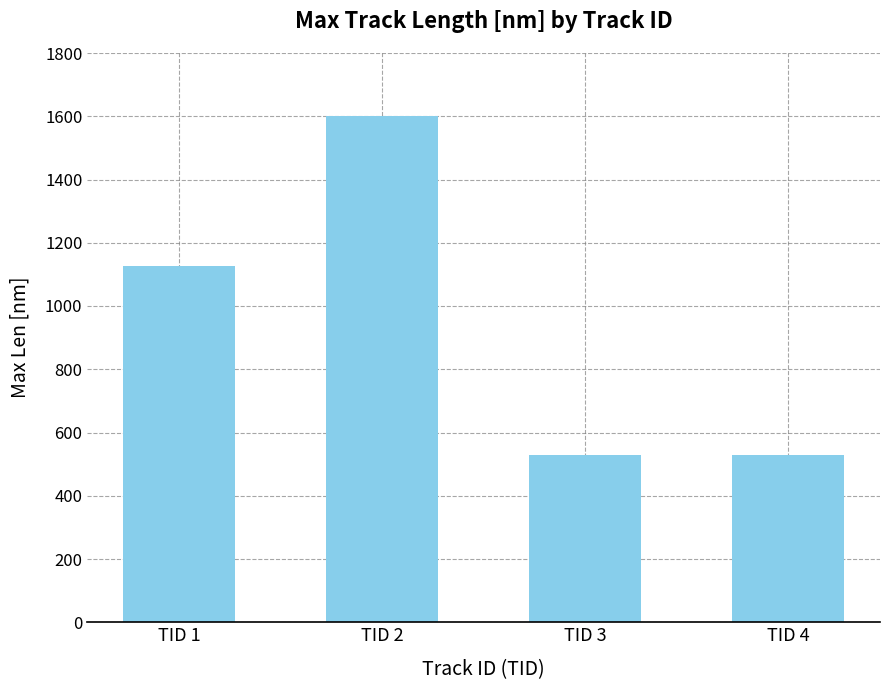

Are the bars grouped side by side (vs. stacked)?

No